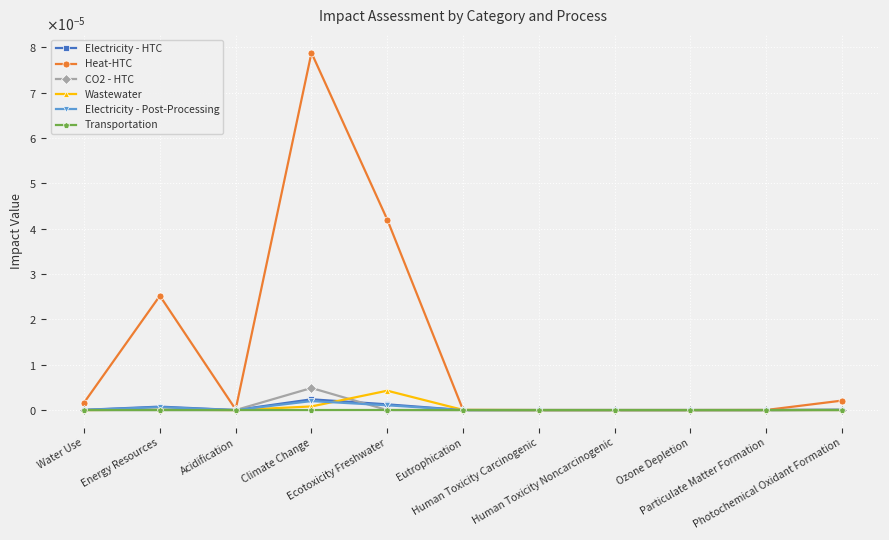

At which category is the sum across all series the highest?

Climate Change